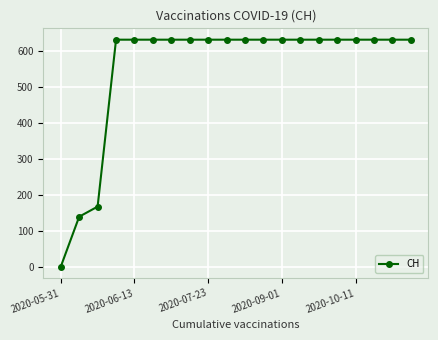

What is the difference between the maximum and minimum values?

631